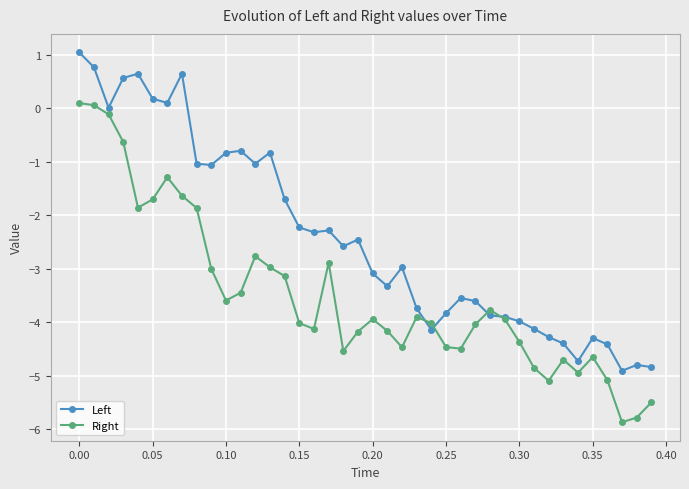

After their last crossing, which series has the higher values: Left or Right?

Left